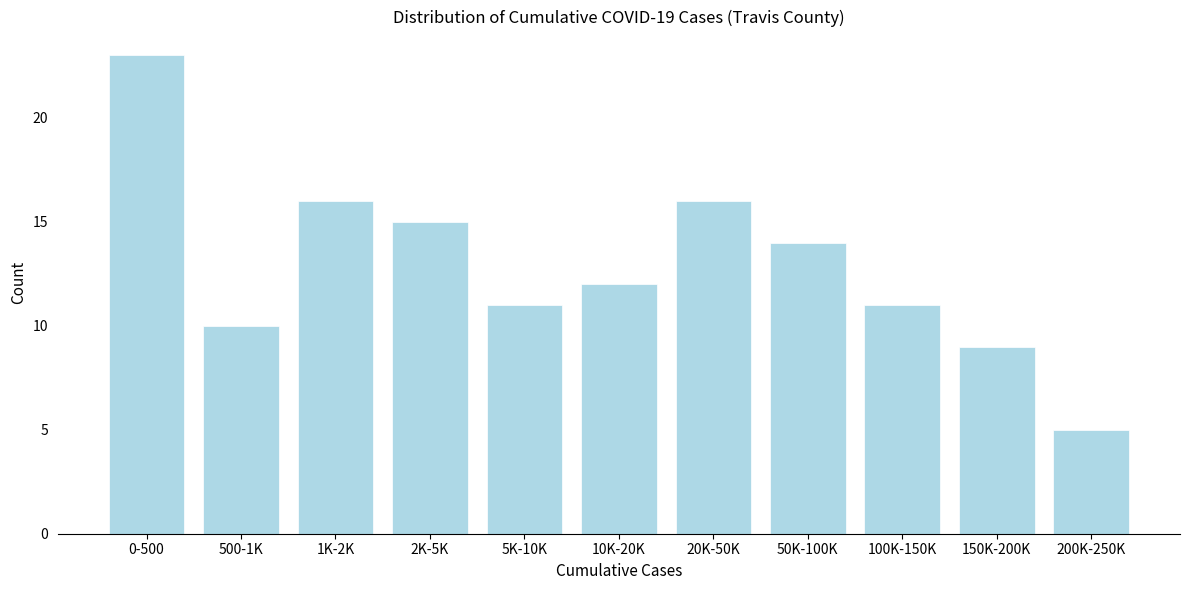

Reading left to right, list all the values displayed in this chart.

23	10	16	15	11	12	16	14	11	9	5